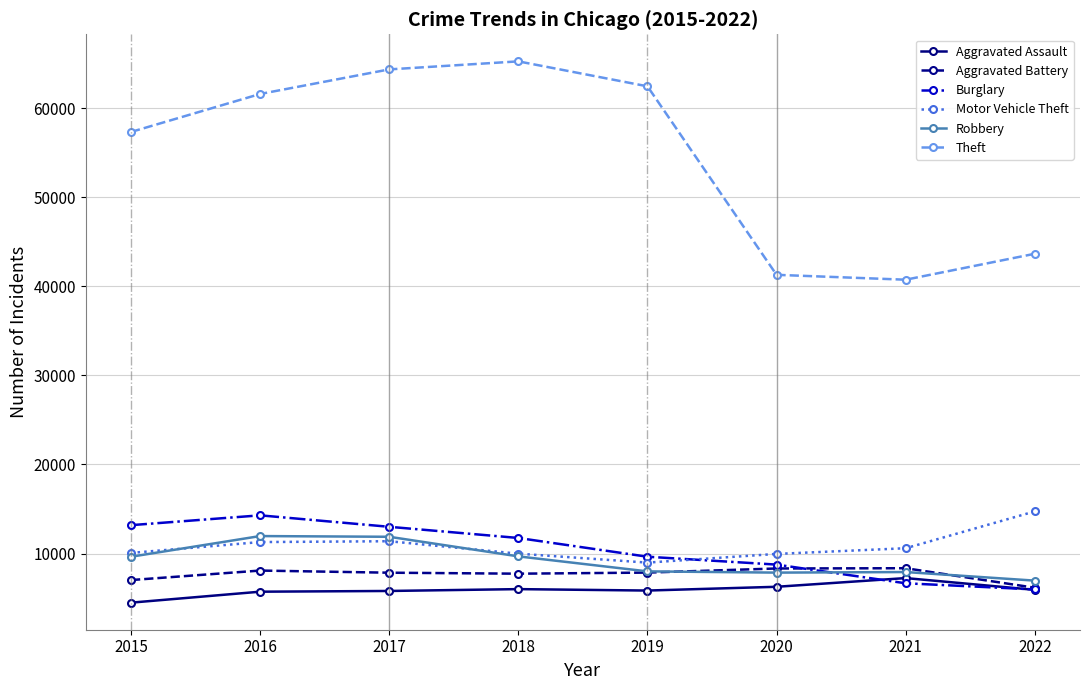

How many interior local valleys does the Motor Vehicle Theft series have?

1